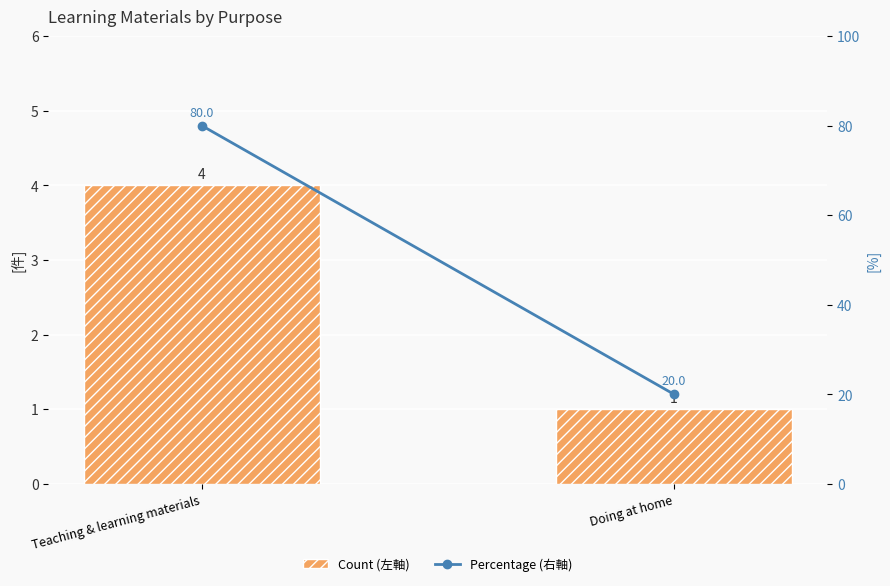

Reading right to left, transcribe all the data shown in this chart.

Count (左軸): Doing at home=1	Teaching & learning materials=4
Percentage (右軸): Doing at home=20	Teaching & learning materials=80